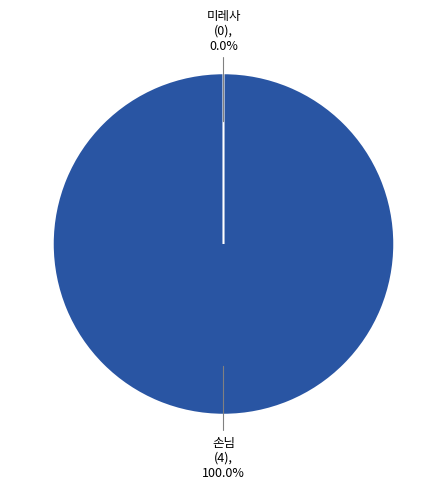

Which slice is the smallest?

미레사